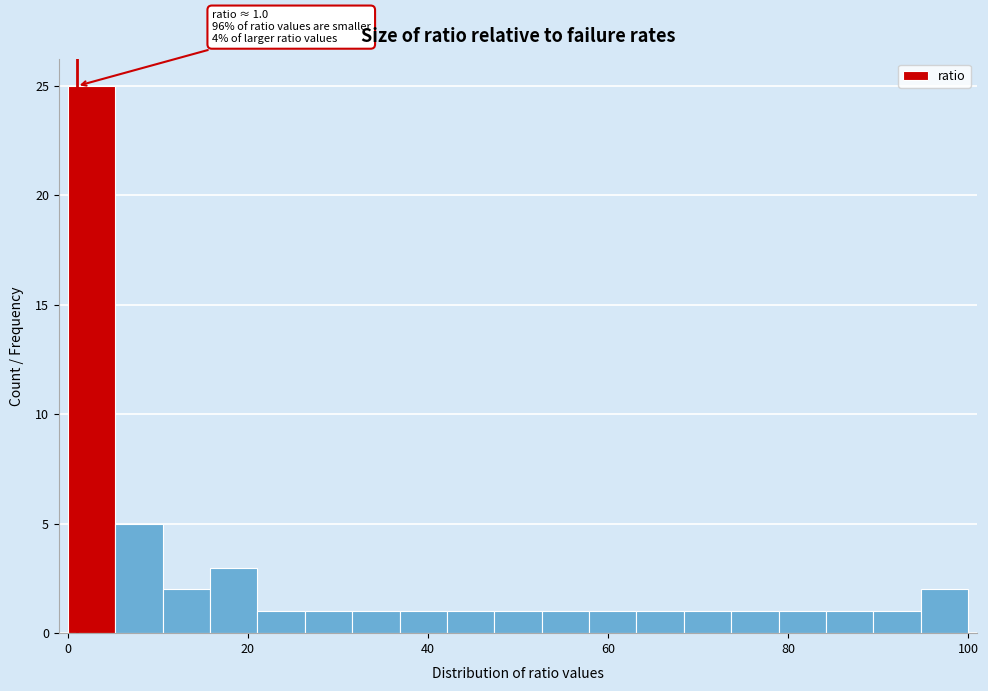

Around what value on the x-axis is the tallest bar? Give the approximate position of its centre, as read against the axis.

2